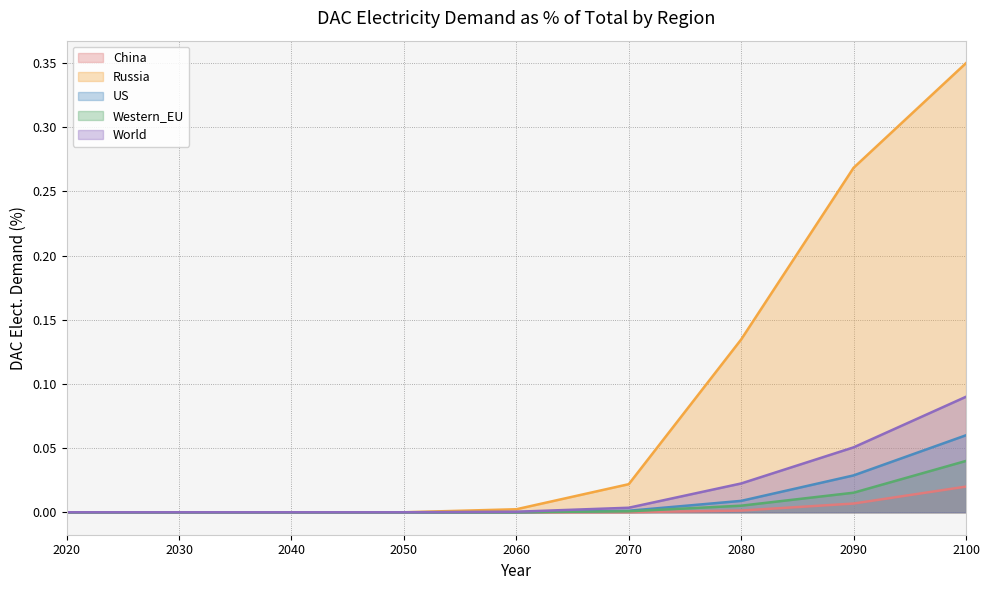

At which category does the chart reach its peak across all series?

2100